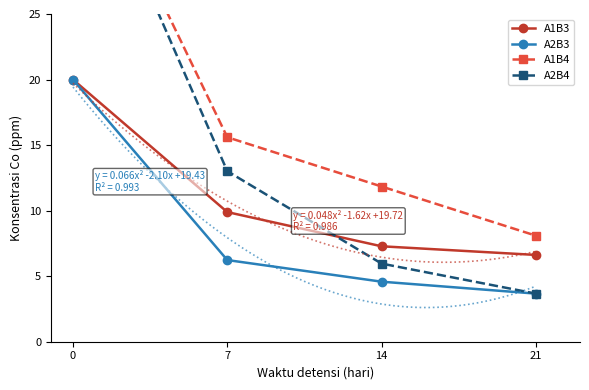

How many data points in A1B4 are above 15?

2